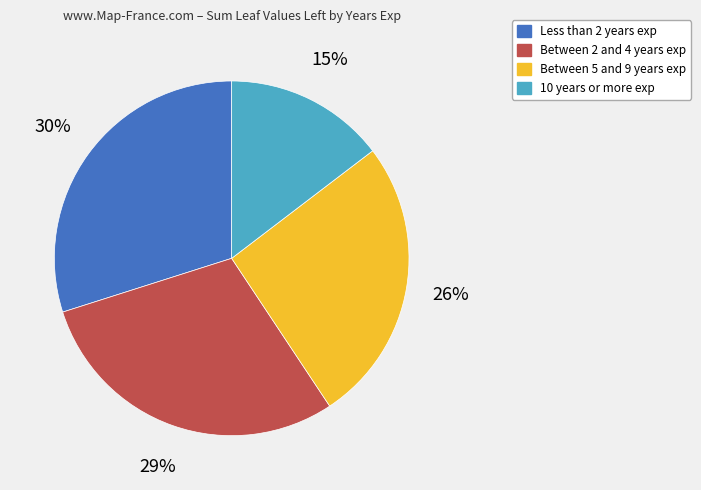

Combined, do 10 years or more exp and Between 2 and 4 years exp account for over 50%?

No